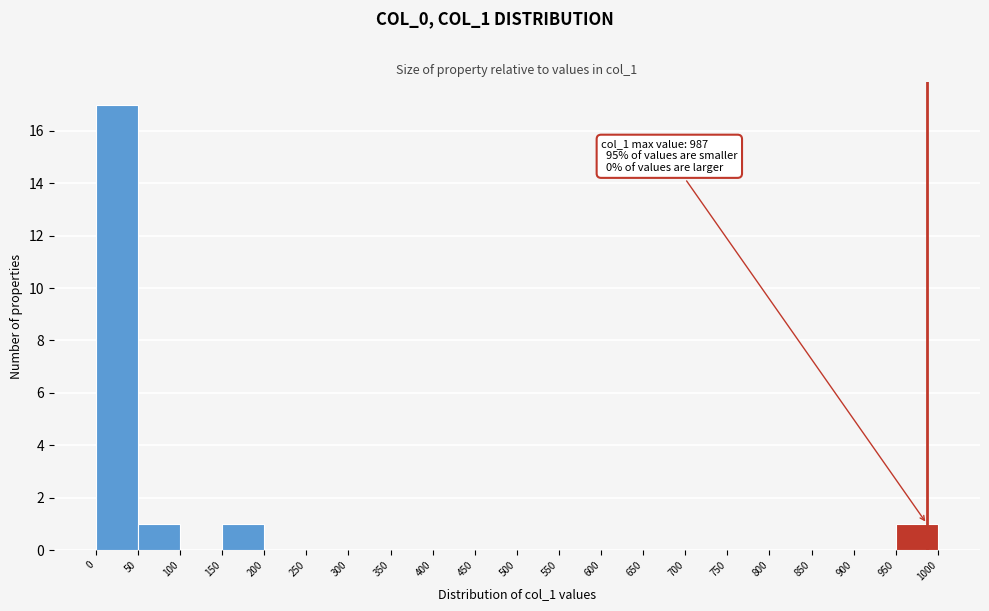

Which range on the x-axis has the tallest bar?

0 to 50